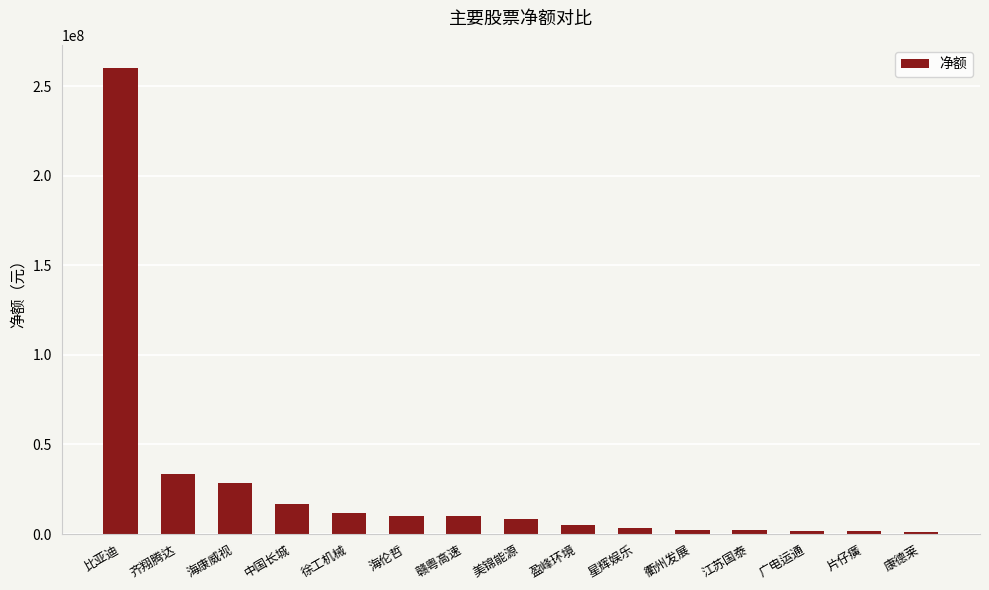

What is the sum of all values?

395603062